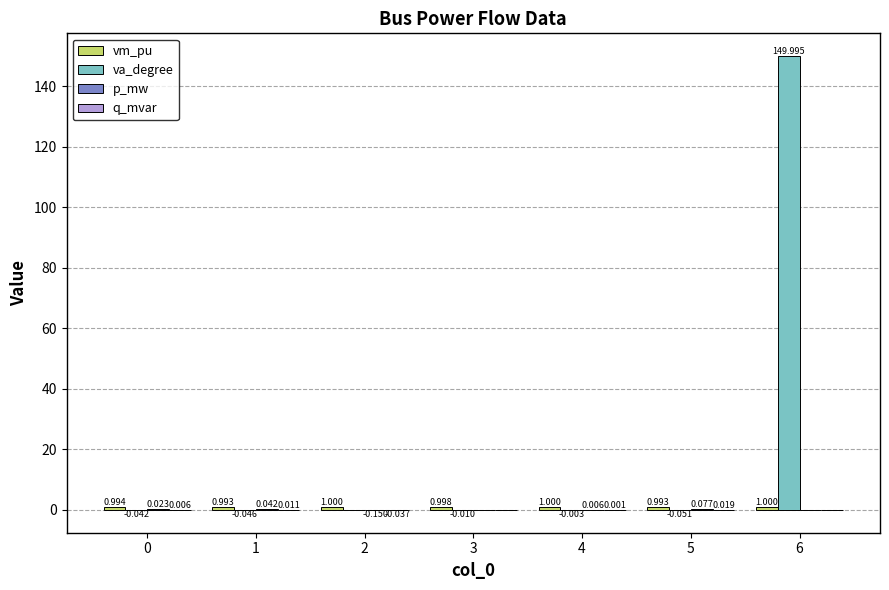

Which series has the largest total across all categories?

va_degree